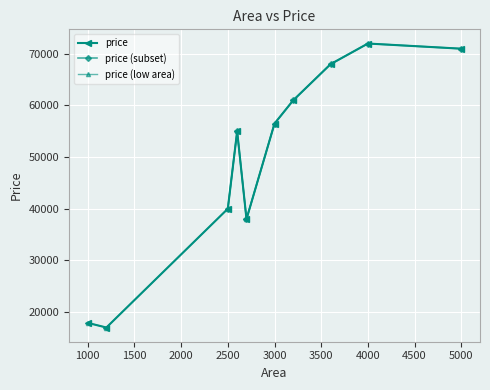

What is the average value?

49640